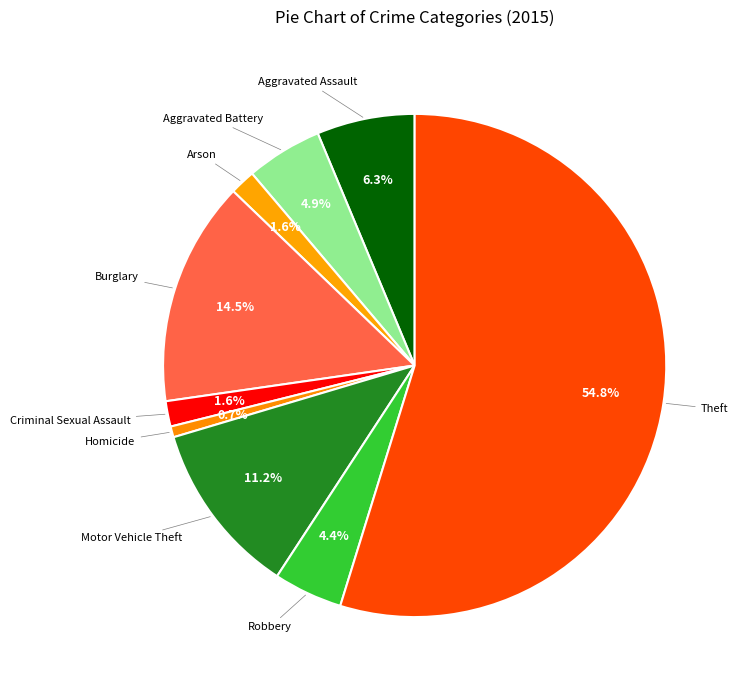

Count the number of slices in the pie.

9